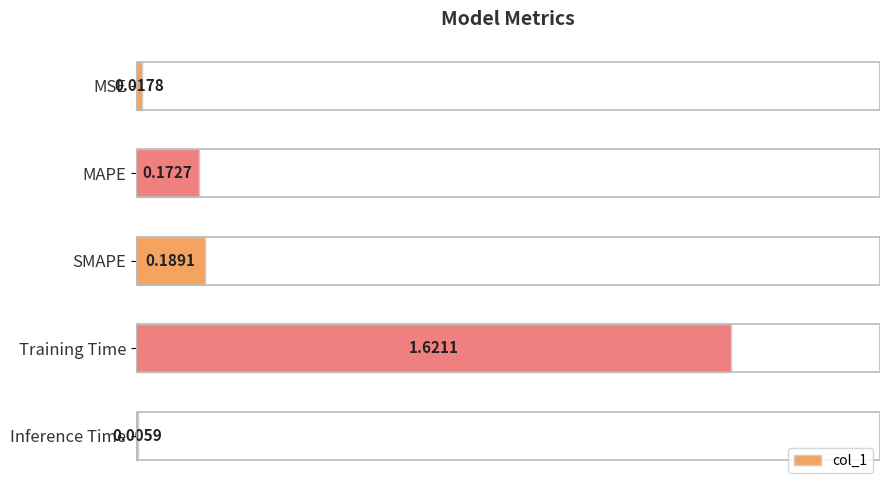

Does the chart contain stacked bars?

No